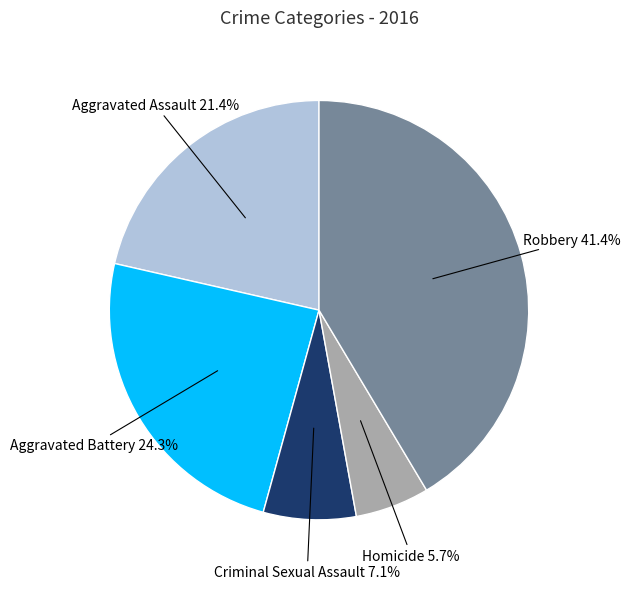

To the nearest percent, what is the difference between the largest and smallest slice percentages?

36%